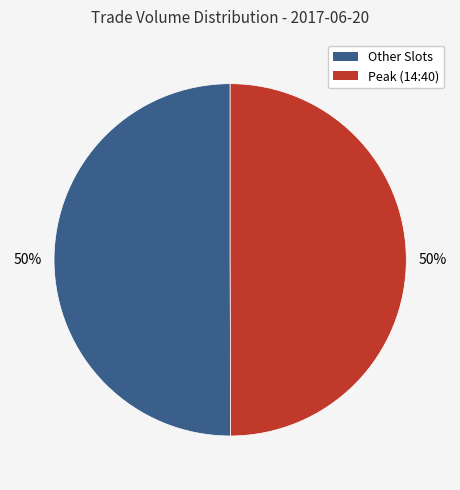

Combined, do Other Slots and Peak (14:40) account for over 50%?

Yes